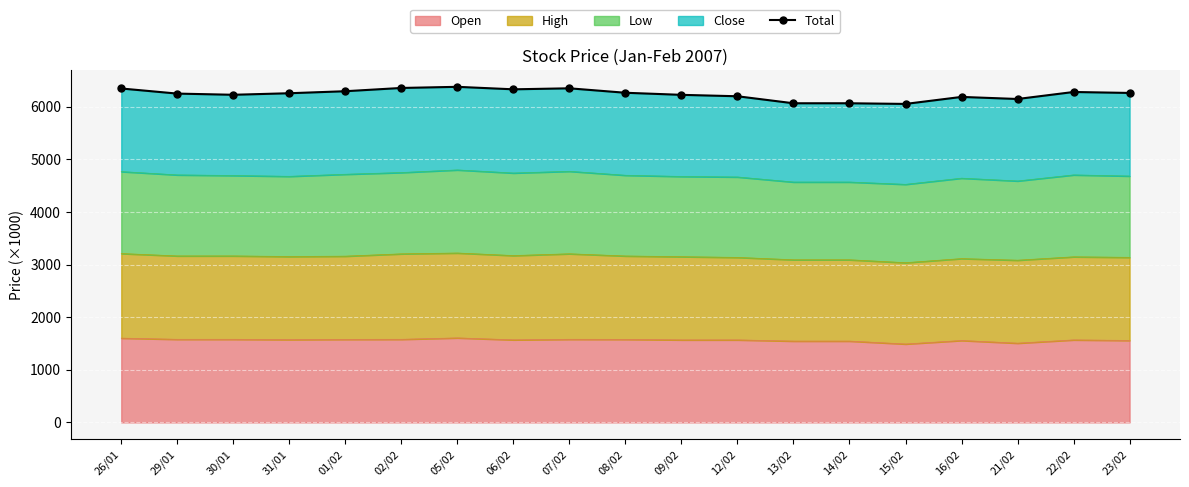

What is the label of the 18th point from the right?

29/01